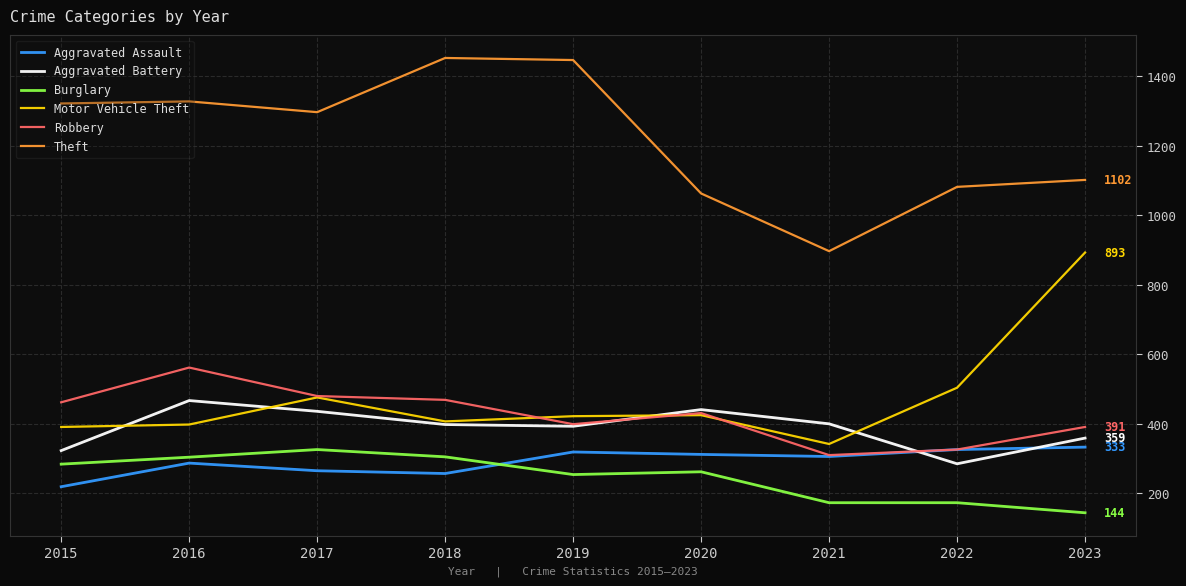

True or false: Burglary and Aggravated Battery cross at least once.

False